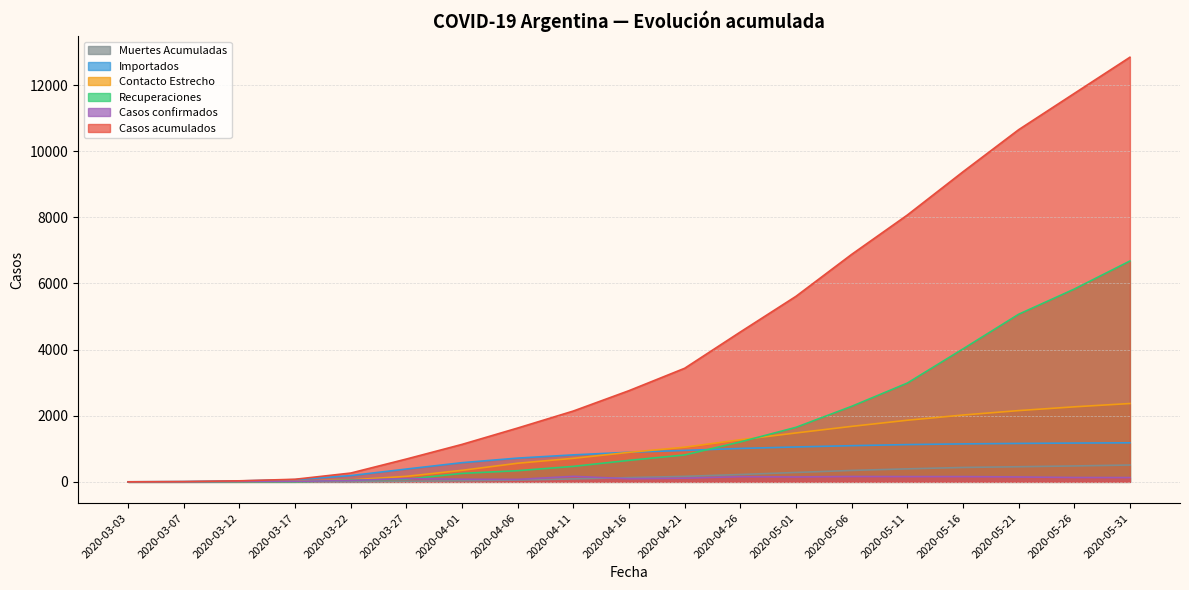

Reading left to right, transcribe all the data shown in this chart.

Casos acumulados: 2020-03-03=1	2020-03-07=9	2020-03-12=31	2020-03-17=78	2020-03-22=266	2020-03-27=690	2020-04-01=1133	2020-04-06=1628	2020-04-11=2142	2020-04-16=2758	2020-04-21=3435	2020-04-26=4532	2020-05-01=5611	2020-05-06=6879	2020-05-11=8068	2020-05-16=9376	2020-05-21=10649	2020-05-26=11746	2020-05-31=12841
Recuperaciones: 2020-03-03=0	2020-03-07=0	2020-03-12=0	2020-03-17=0	2020-03-22=51	2020-03-27=80	2020-04-01=256	2020-04-06=338	2020-04-11=468	2020-04-16=650	2020-04-21=814	2020-04-26=1208	2020-05-01=1649	2020-05-06=2284	2020-05-11=2987	2020-05-16=4020	2020-05-21=5068	2020-05-26=5830	2020-05-31=6679
Muertes Acumuladas: 2020-03-03=0	2020-03-07=1	2020-03-12=1	2020-03-17=2	2020-03-22=4	2020-03-27=17	2020-04-01=33	2020-04-06=53	2020-04-11=89	2020-04-16=128	2020-04-21=166	2020-04-26=222	2020-05-01=284	2020-05-06=345	2020-05-11=393	2020-05-16=435	2020-05-21=457	2020-05-26=481	2020-05-31=509
Importados: 2020-03-03=1	2020-03-07=9	2020-03-12=28	2020-03-17=67	2020-03-22=189	2020-03-27=387	2020-04-01=580	2020-04-06=718	2020-04-11=816	2020-04-16=895	2020-04-21=951	2020-04-26=1010	2020-05-01=1055	2020-05-06=1094	2020-05-11=1127	2020-05-16=1148	2020-05-21=1162	2020-05-26=1173	2020-05-31=1181
Contacto Estrecho: 2020-03-03=0	2020-03-07=0	2020-03-12=3	2020-03-17=11	2020-03-22=59	2020-03-27=167	2020-04-01=349	2020-04-06=563	2020-04-11=712	2020-04-16=892	2020-04-21=1047	2020-04-26=1273	2020-05-01=1479	2020-05-06=1678	2020-05-11=1863	2020-05-16=2021	2020-05-21=2155	2020-05-26=2269	2020-05-31=2369
Casos confirmados: 2020-03-03=1	2020-03-07=1	2020-03-12=10	2020-03-17=13	2020-03-22=41	2020-03-27=101	2020-04-01=79	2020-04-06=74	2020-04-11=167	2020-04-16=95	2020-04-21=112	2020-04-26=157	2020-05-01=148	2020-05-06=162	2020-05-11=159	2020-05-16=159	2020-05-21=148	2020-05-26=132	2020-05-31=130